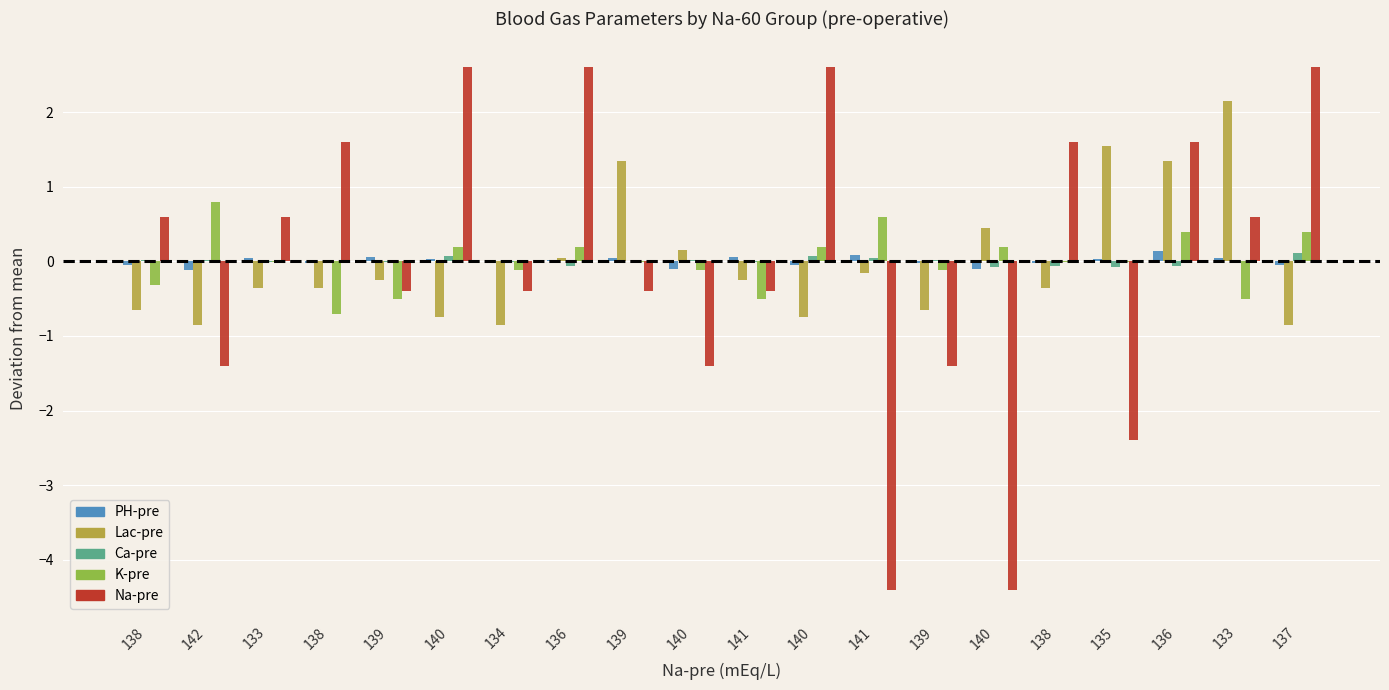

What is the value of the Na-pre bar at the 19th from the left?

0.6